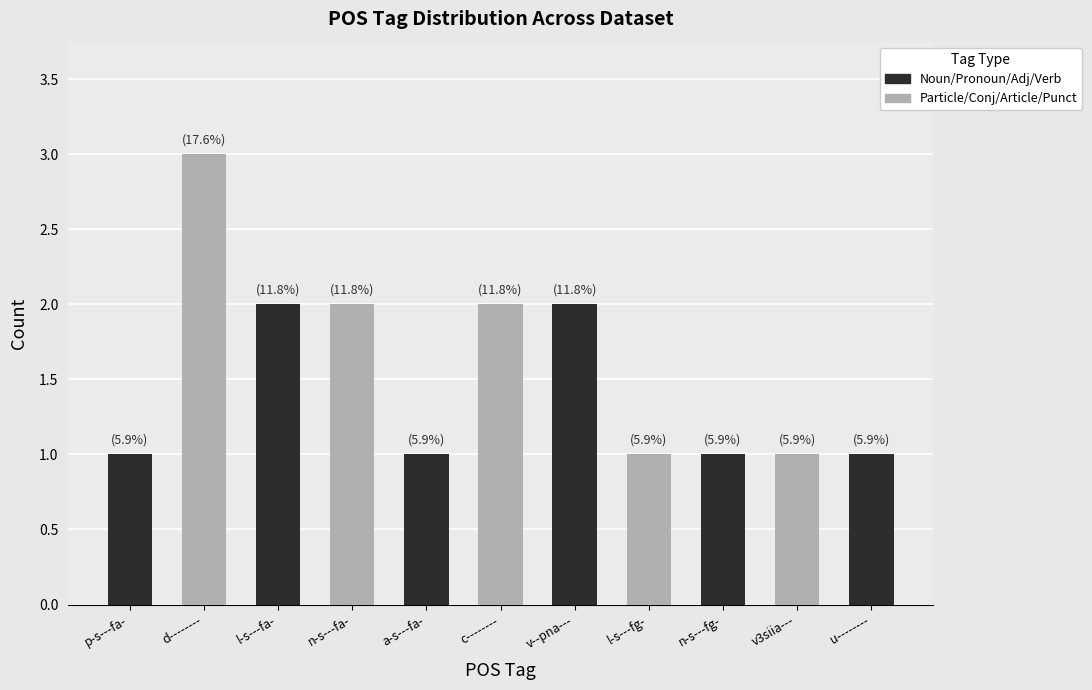

What is the maximum value shown in the chart?

3